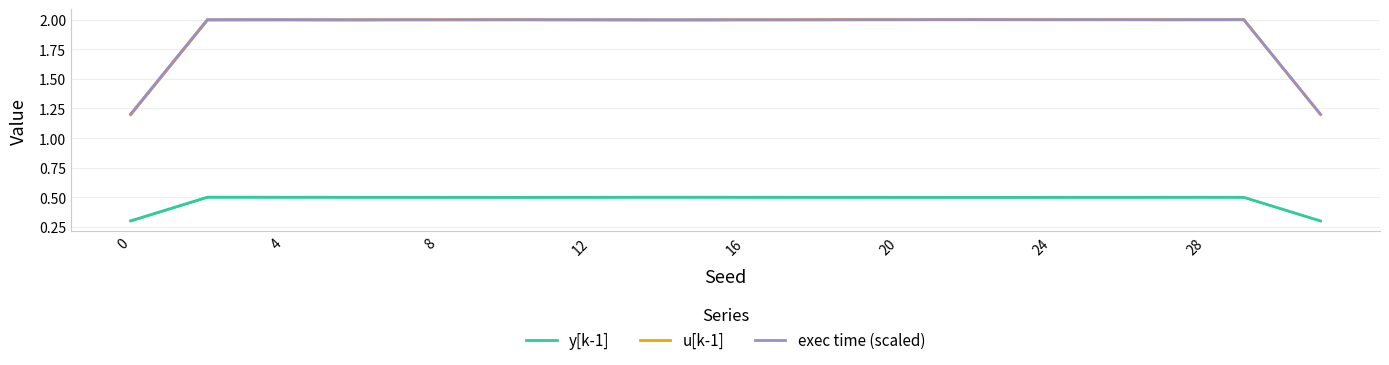

True or false: exec time (scaled) has a value of 2.0 at 16.

True